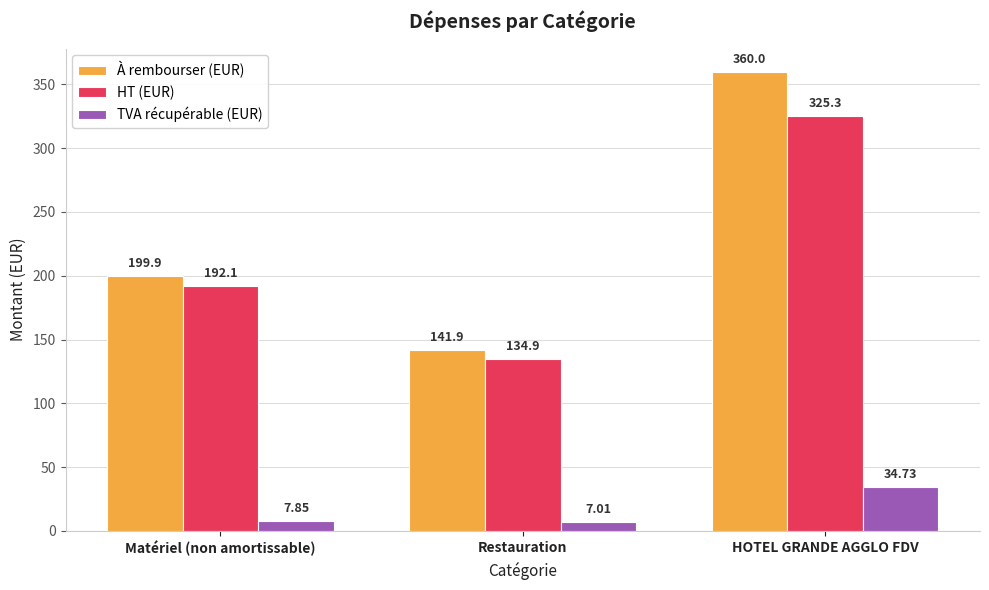

At how many categories does at least one series exceed 29?

3